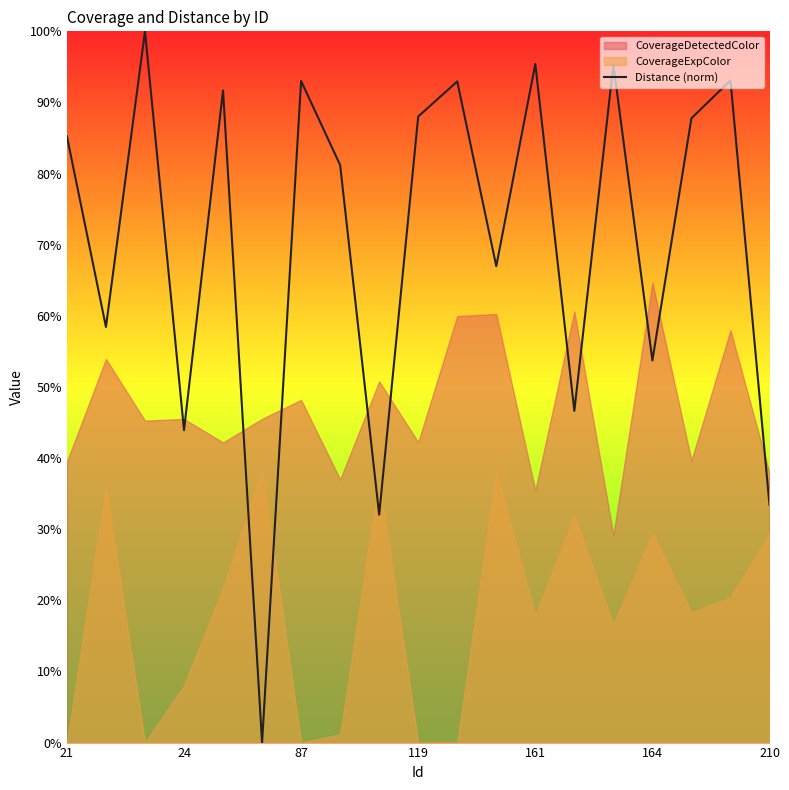

What is the highest value of the Distance (norm) series?

100.0